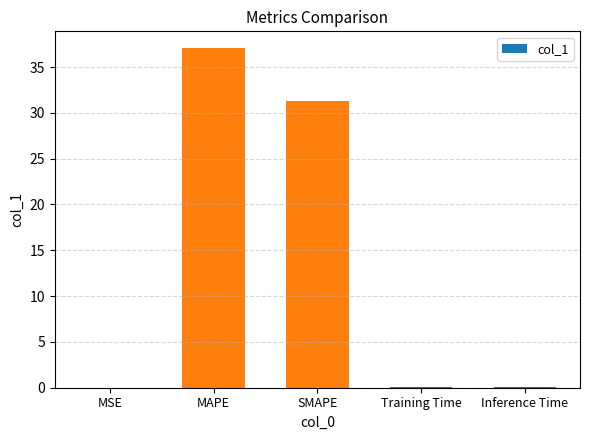

Where is the data nearest to the value 18?

SMAPE